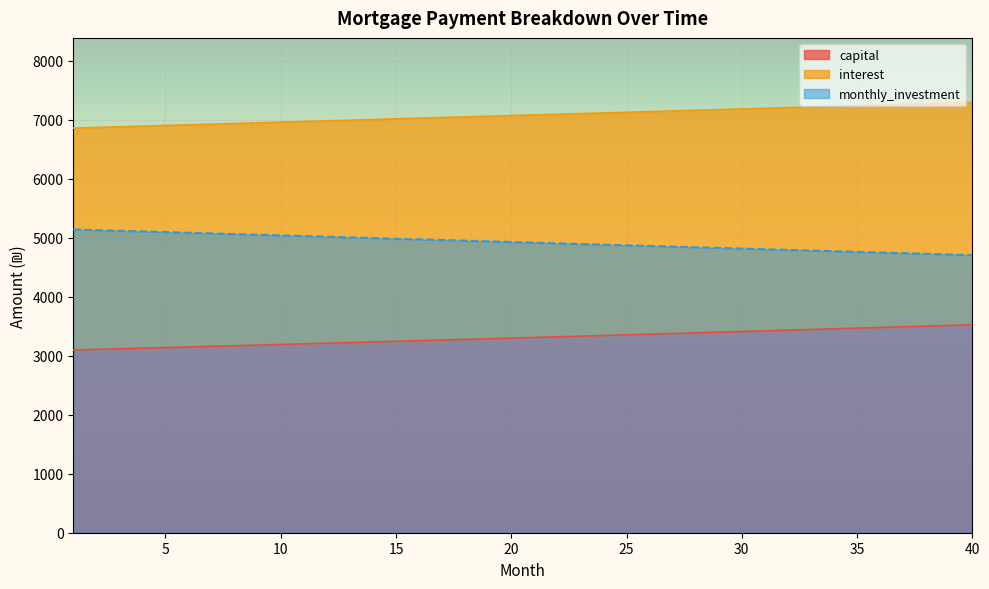

Is it true that month_payment equals 7249.9 at 36?

True